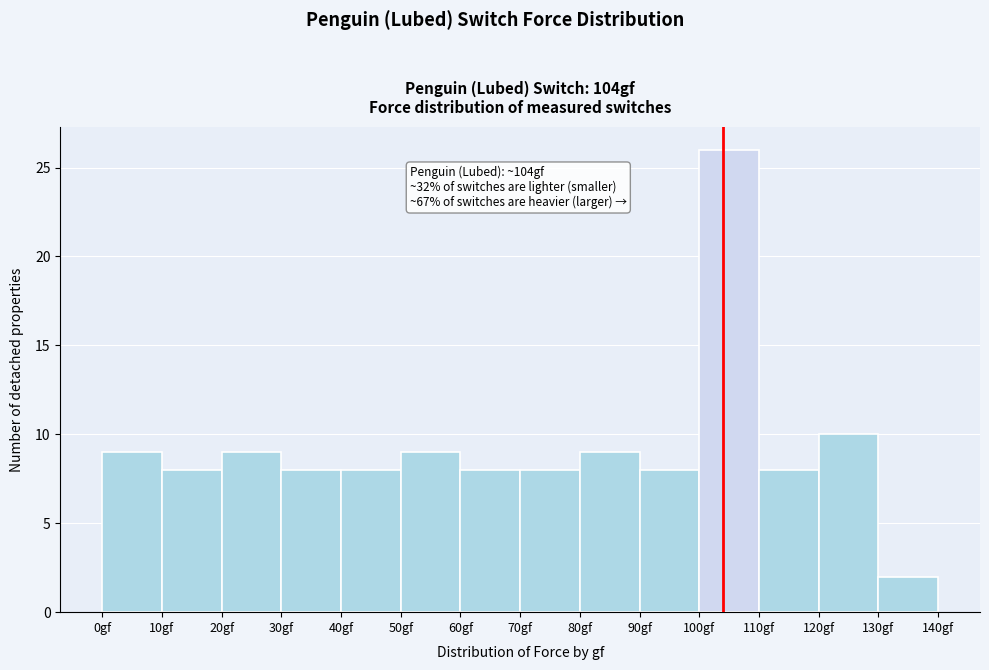

Over which range of the x-axis is the bar tallest?

100 to 110